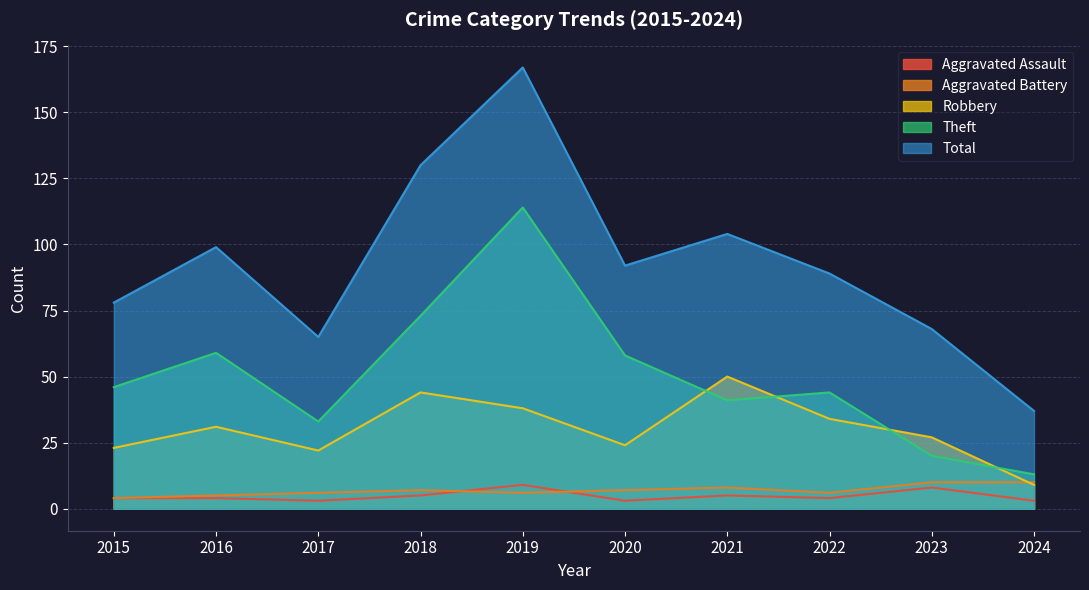

Is it true that Theft equals 12 at 2023?

False